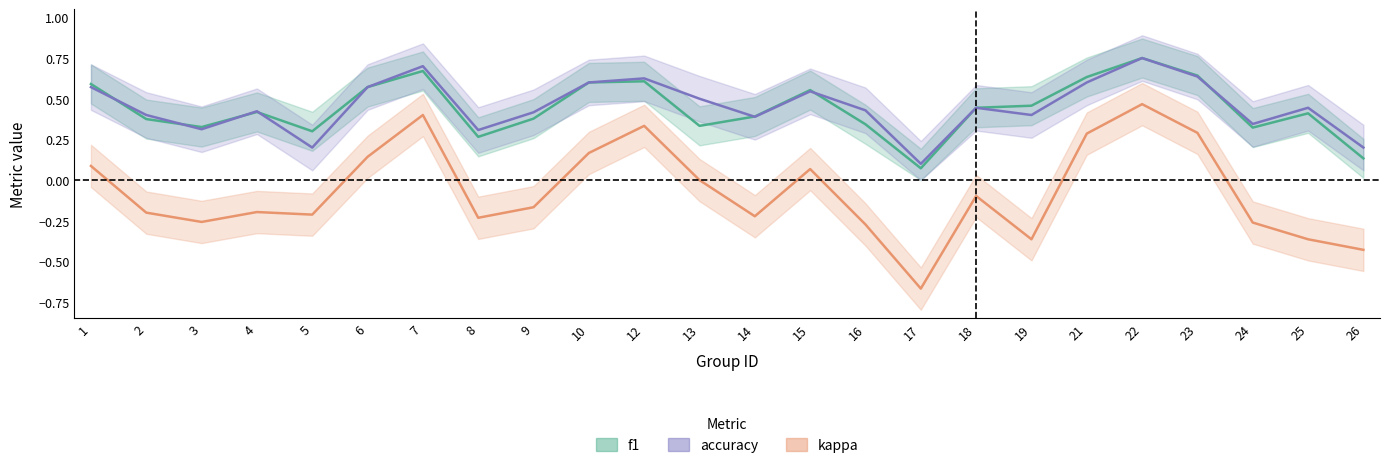

What is the maximum value shown in the chart?

0.8